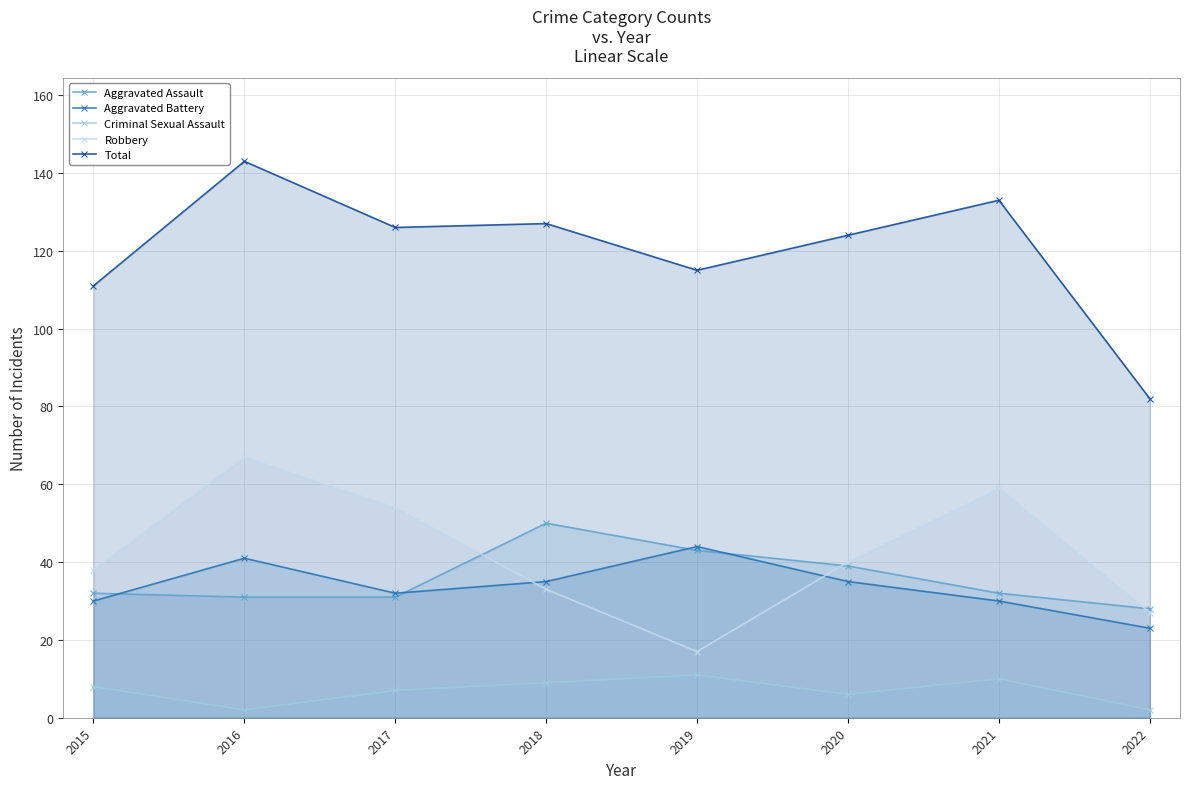

List the series in order of their peak value, highest first.

Total, Robbery, Aggravated Assault, Aggravated Battery, Criminal Sexual Assault